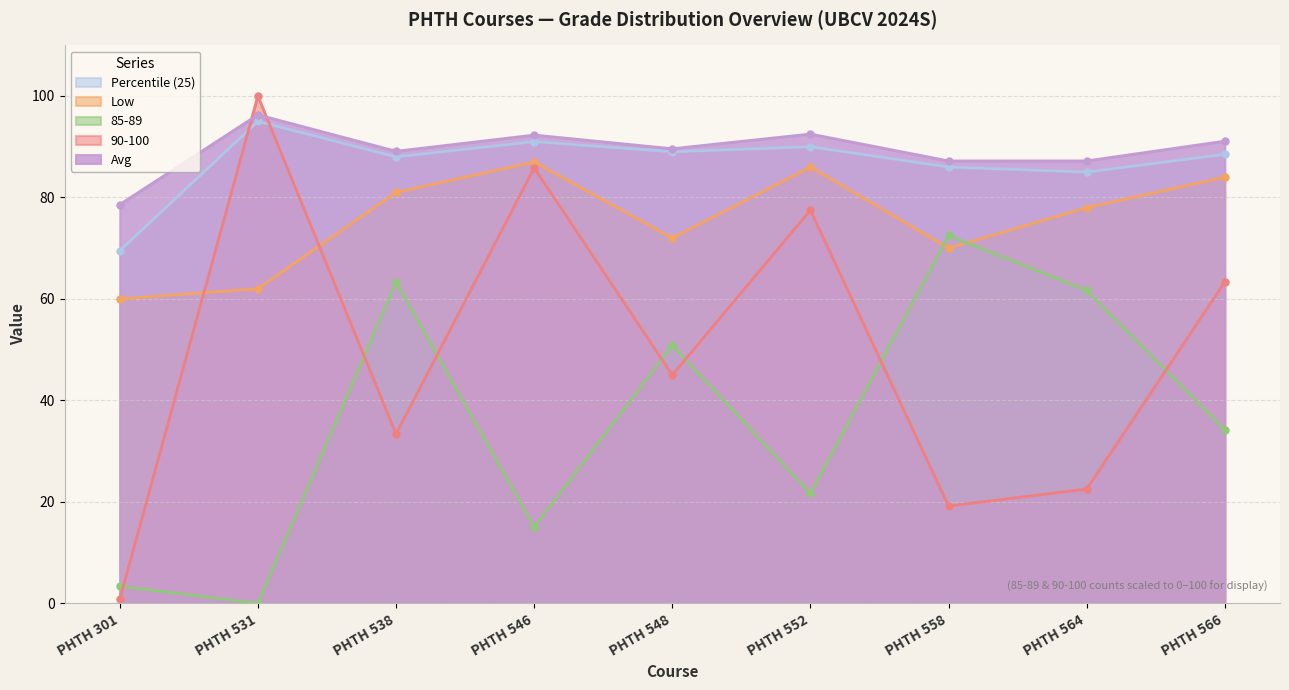

What is the greatest value displayed?

100.0